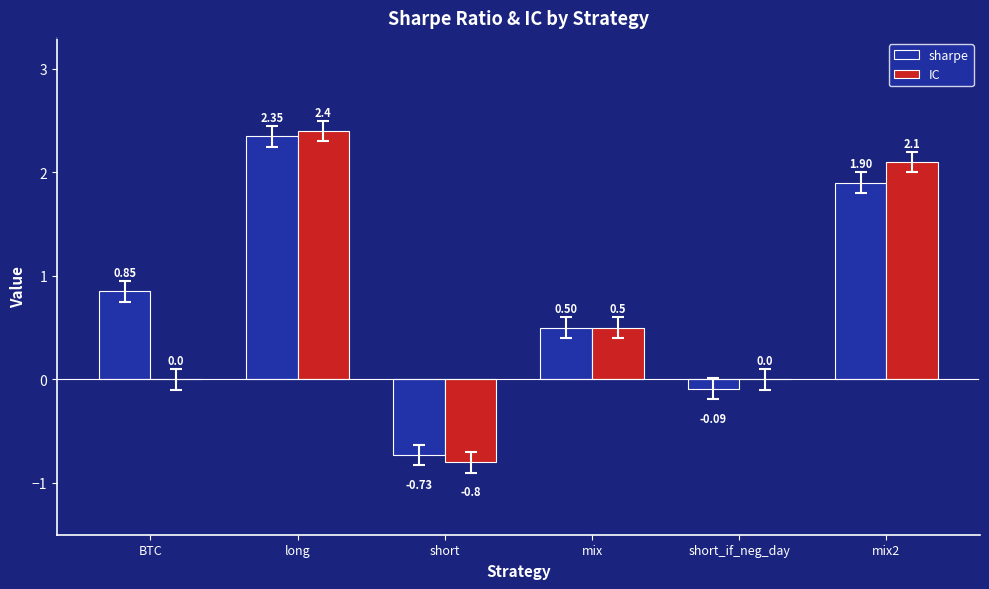

At which label does sharpe reach its peak?

long